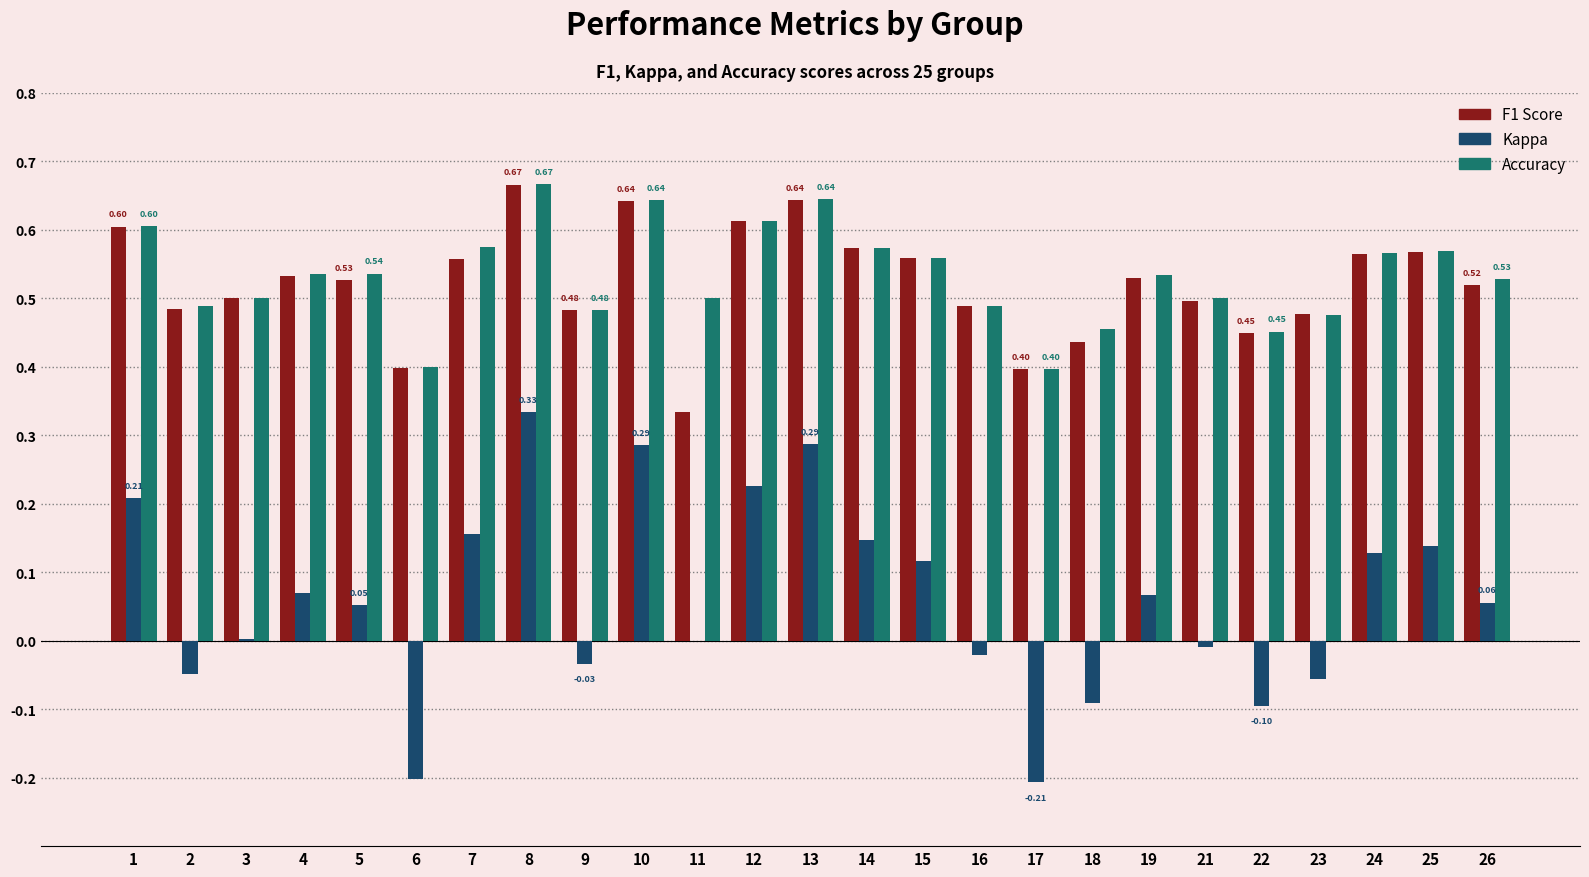

What is the total value across all series at 19?

1.1